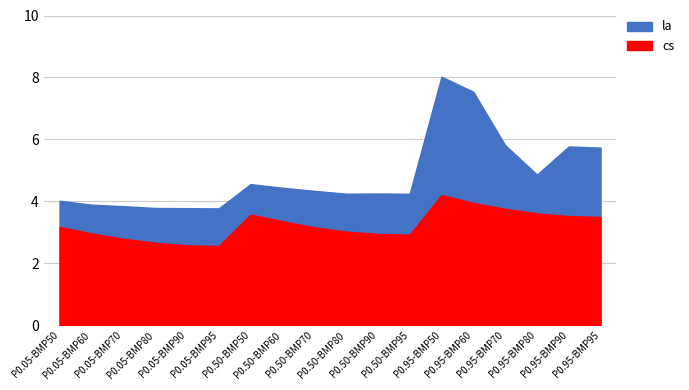

At which category does cs reach its first local peak?

P0.50-BMP50